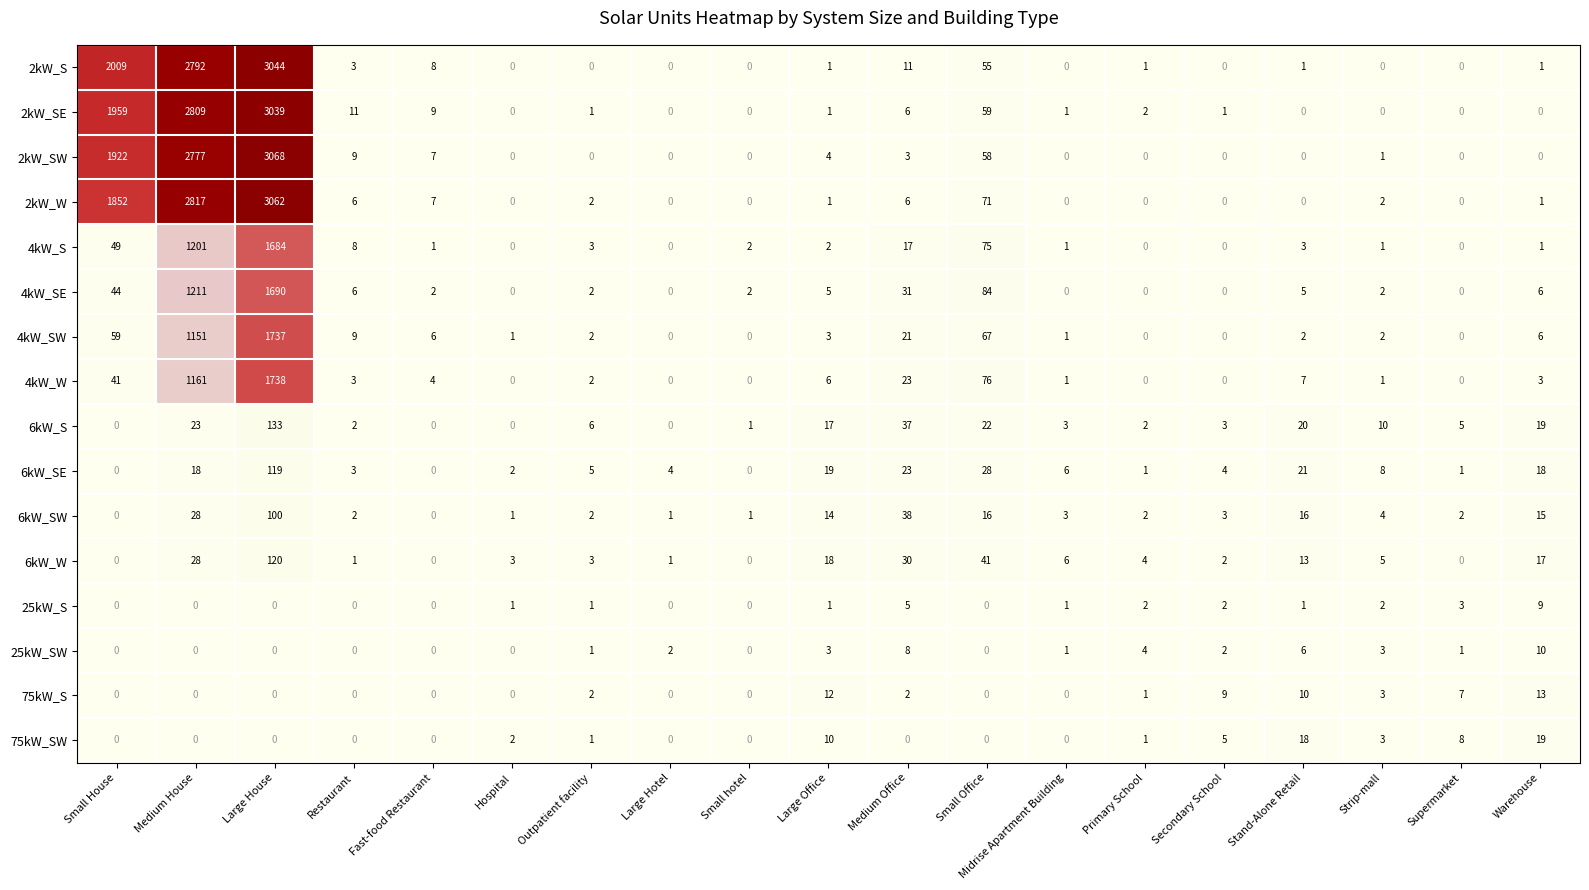

What is the highest value of the 4kW_W series?

1738